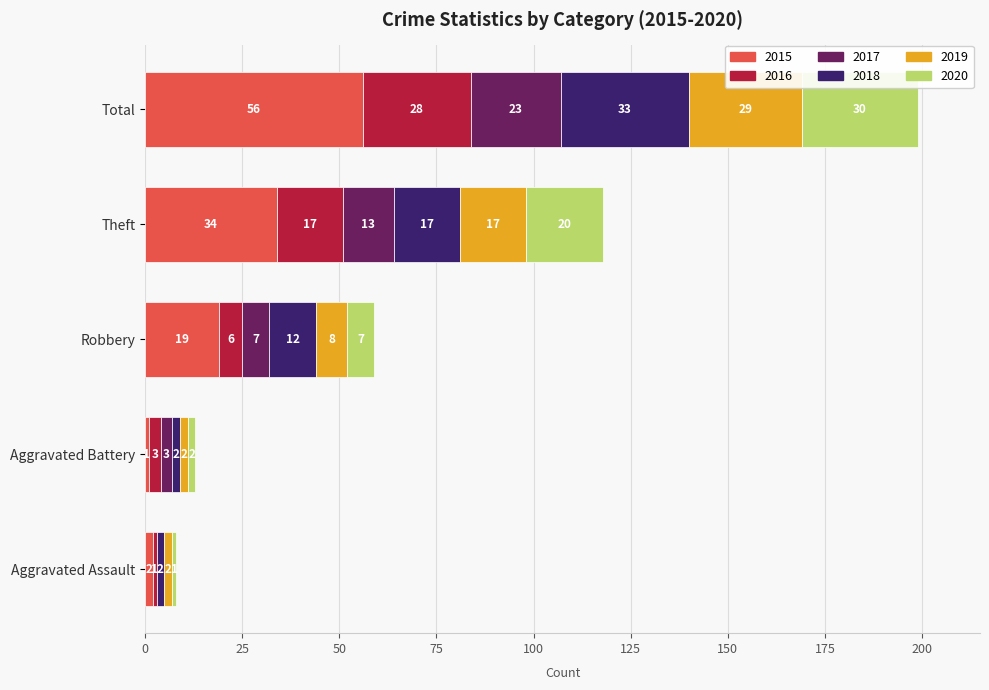

Which category has the highest value in the 2015 series?

Total